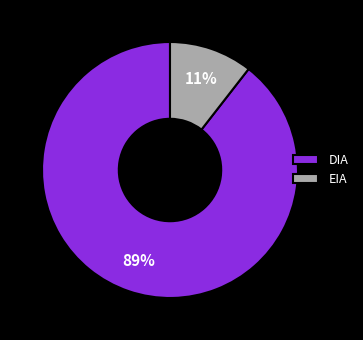

True or false: EIA accounts for 11% of the total.

True